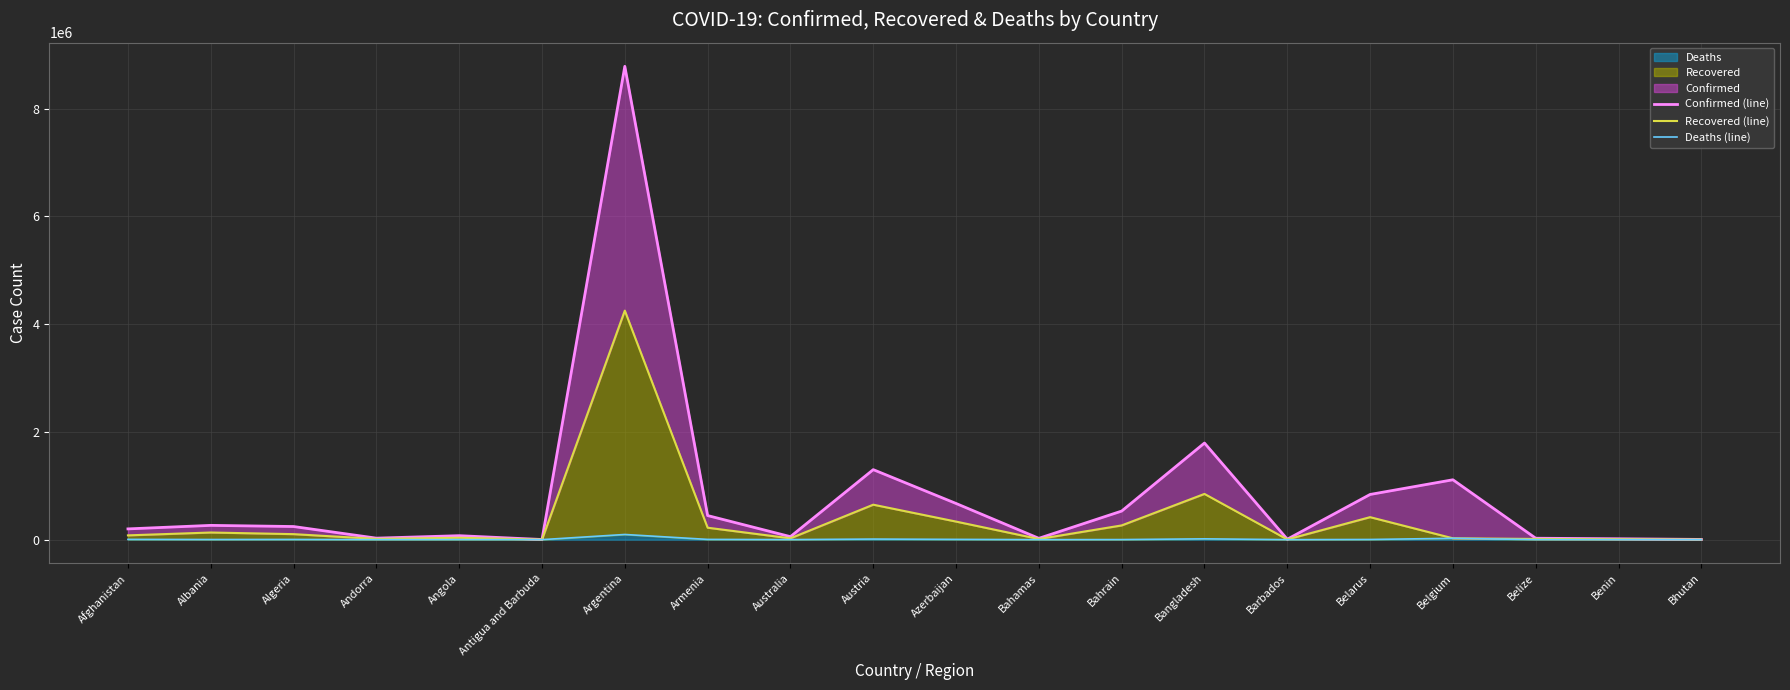

At which category is the sum across all series the highest?

Argentina